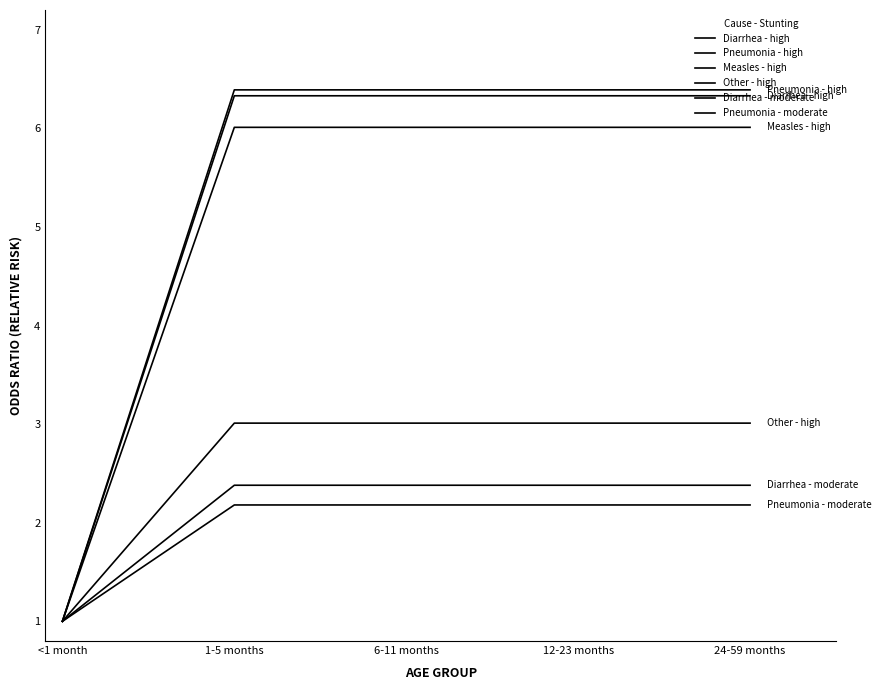

Does the chart display data point markers on the line(s)?

No